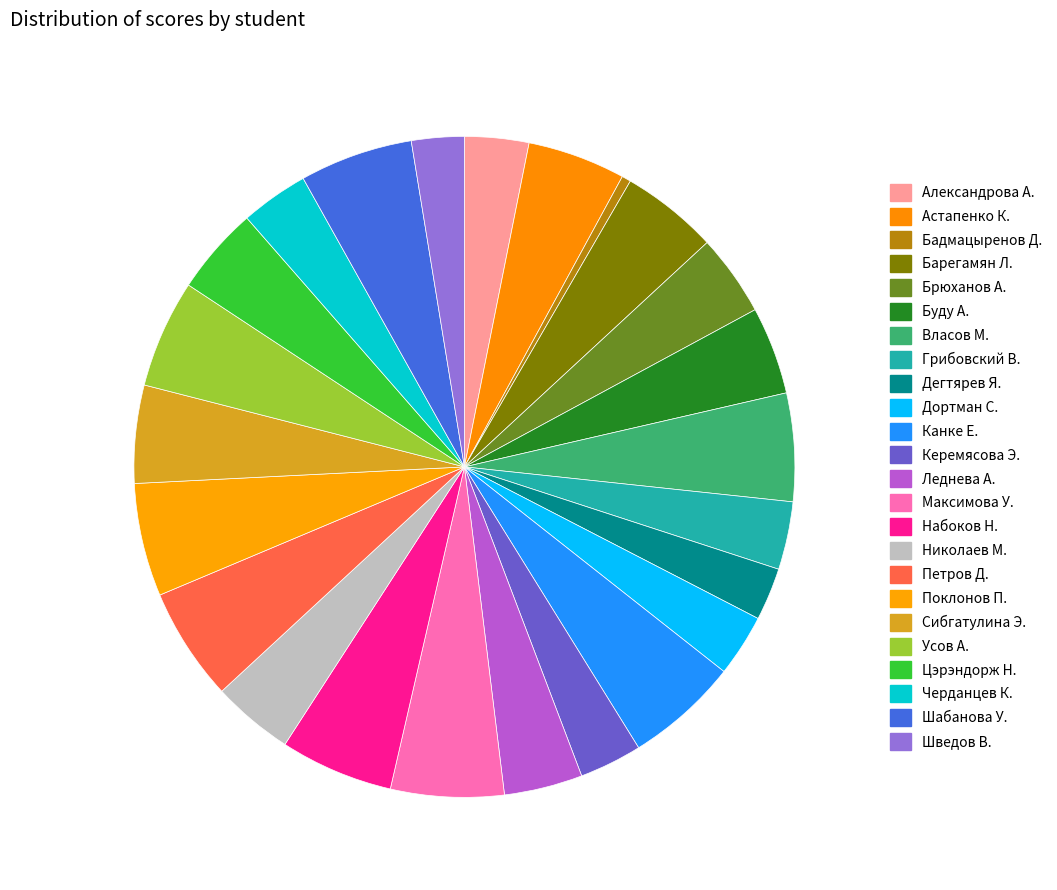

Rank the categories by value from lowest to highest.

Бадмацыренов Данзан Доржиевич, Дегтярев Ярослав Андреевич, Шведов Вячеслав Александрович, Дортман Семён Андреевич, Керемясова Эльза Федоровна, Александрова Анастасия Игоревна, Грибовский Владимир Иванович, Черданцев Константин Валерьевич, Леднева Алёна Игоревна, Брюханов Александр Васильевич, Николаев Матвей Андреевич, Буду Андрей Рафаэльевич, Цэрэндорж Нямсурэн, Барегамян Лиана Армановна, Астапенко Кристина Юрьевна, Сибгатулина Эвилина Михайловна, Власов Матвей Владимирович, Усов Алексей Игоревич, Канке Елизавета Андреевна, Максимова Ульяна Витальевна, Набоков Николай Алексеевич, Петров Даниил Александрович, Поклонов Павел Юрьевич, Шабанова Ульяна Юрьевна